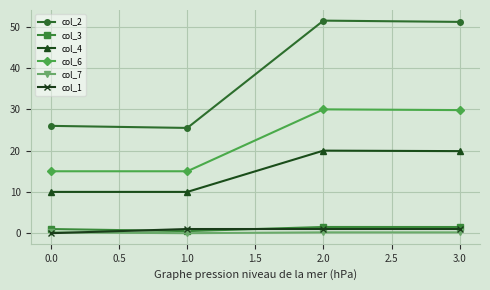

Which series has the widest spread of values?

col_2